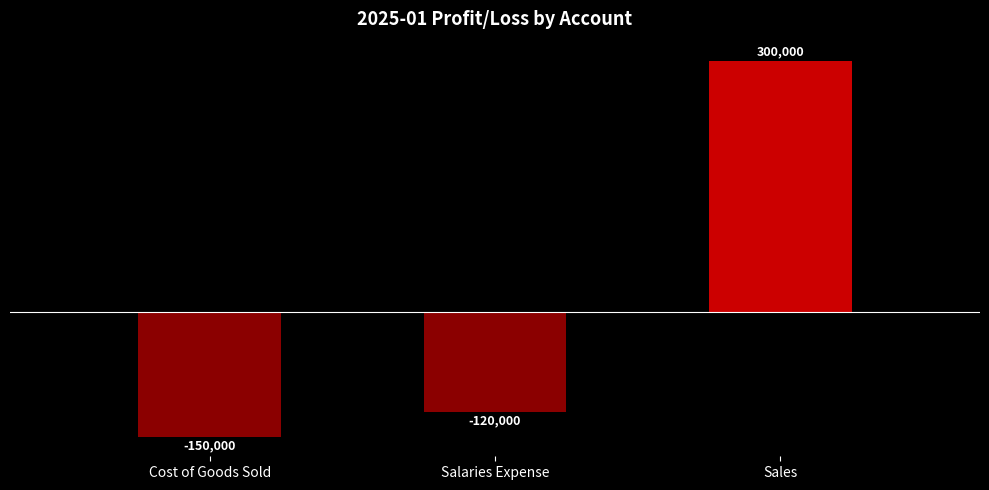

What is the label of the 2nd bar from the left?

Salaries Expense